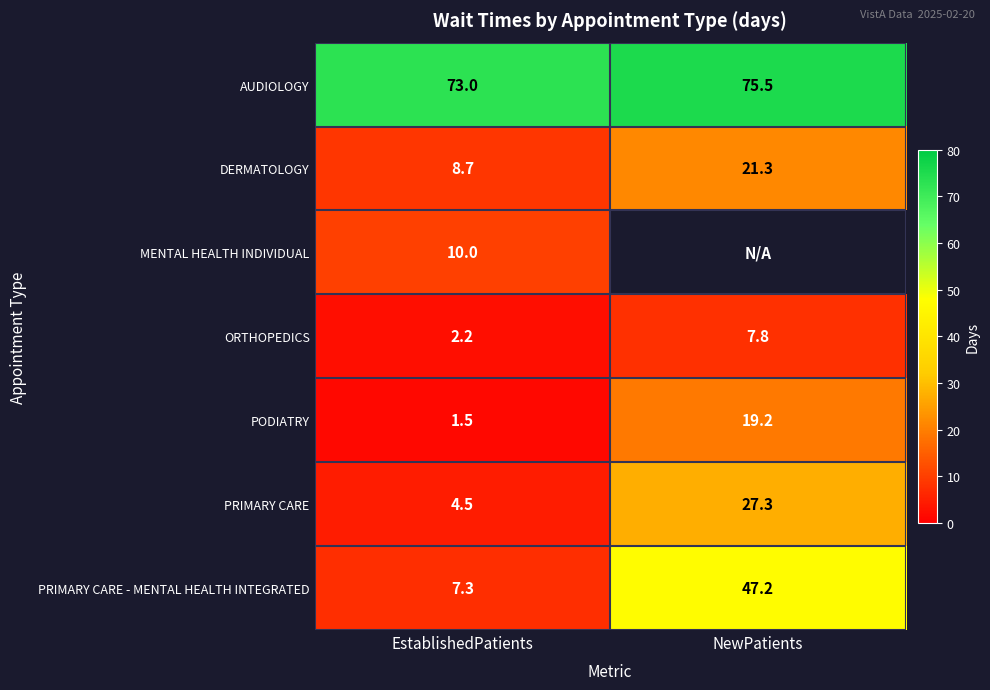

Is it true that ORTHOPEDICS equals 11.7 at NewPatients?

False